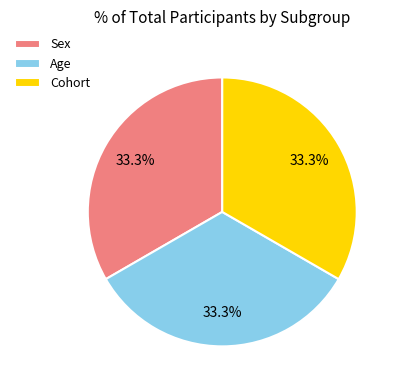

Is there a majority slice in this chart?

No